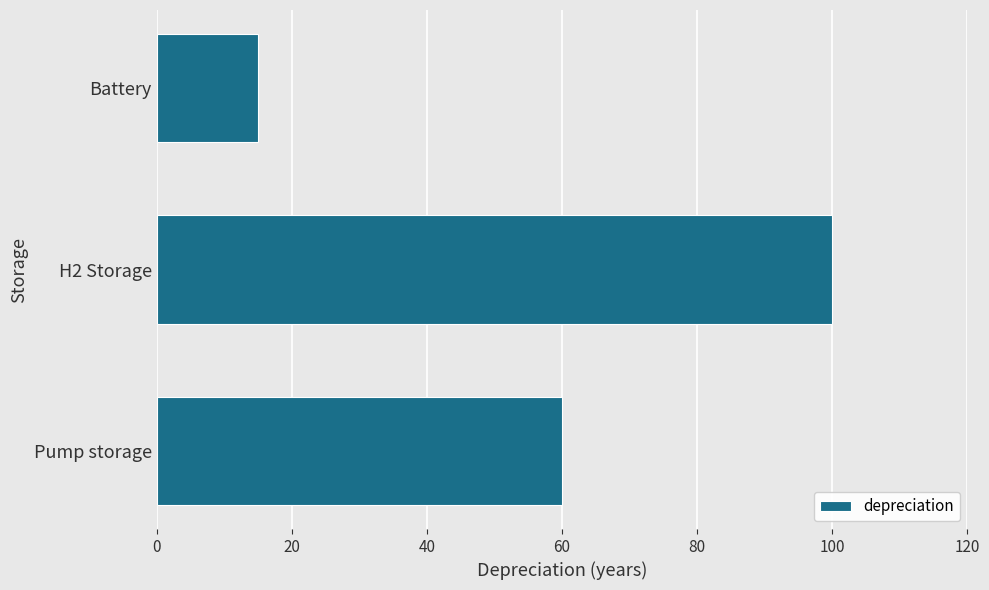

Which label corresponds to the smallest value in the chart?

Battery